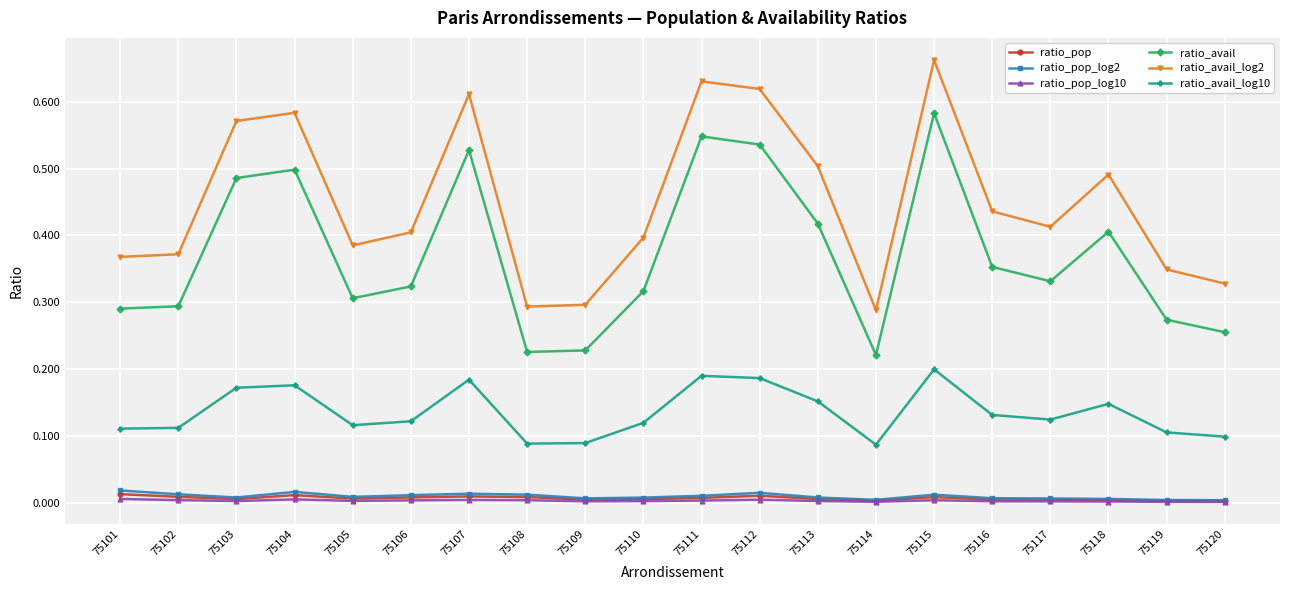

True or false: ratio_avail has a value of 0.3 at 75101.

True